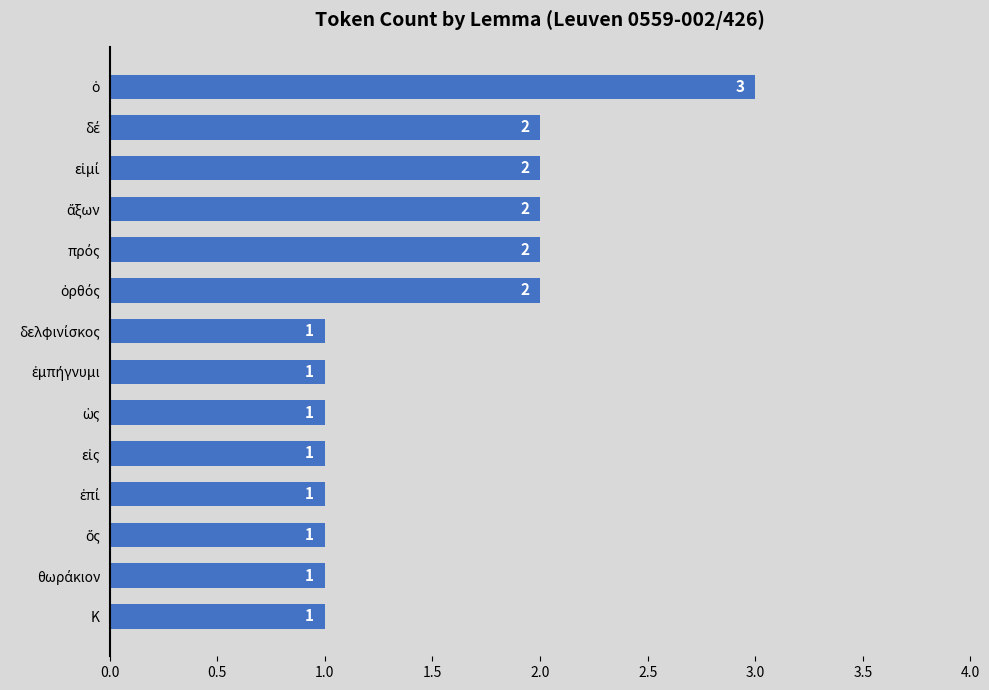

Reading top to bottom, list all the values displayed in this chart.

3	2	2	2	2	2	1	1	1	1	1	1	1	1